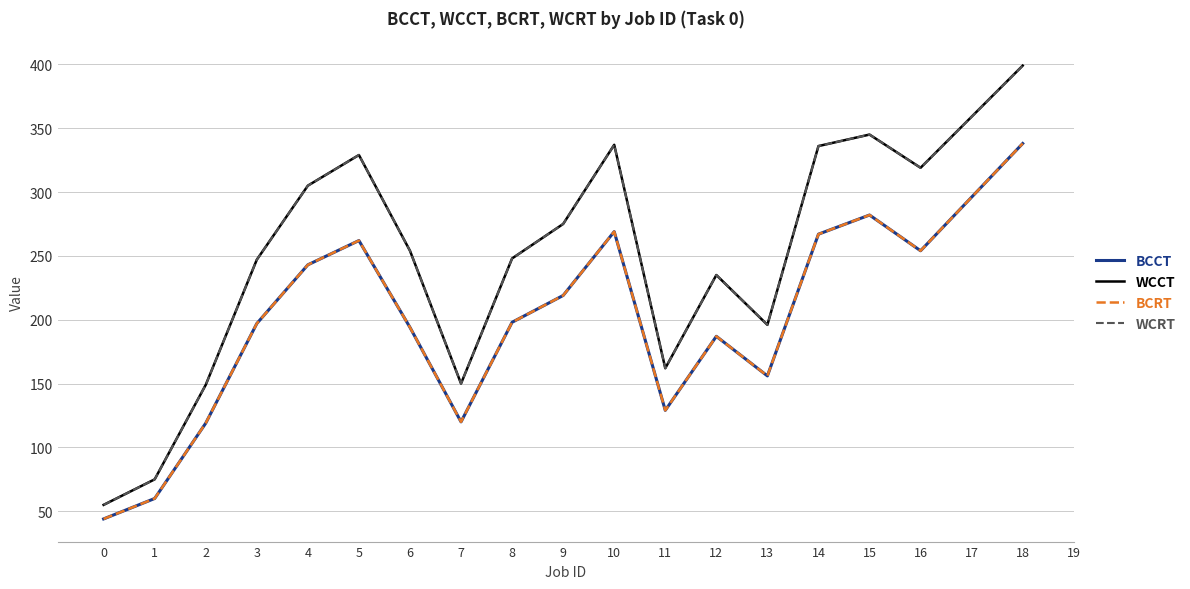

What is the value of the WCRT point at the 17th from the left?

319